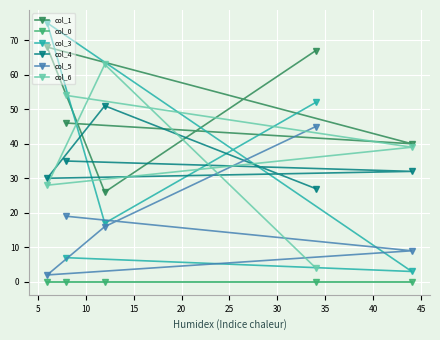

Reading left to right, extract all data points from this chart.

col_1: 68	46	26	67	40
col_0: 0	0	0	0	0
col_3: 75	7	17	52	3
col_4: 30	35	51	27	32
col_5: 2	19	16	45	9
col_6: 28	54	63	4	39